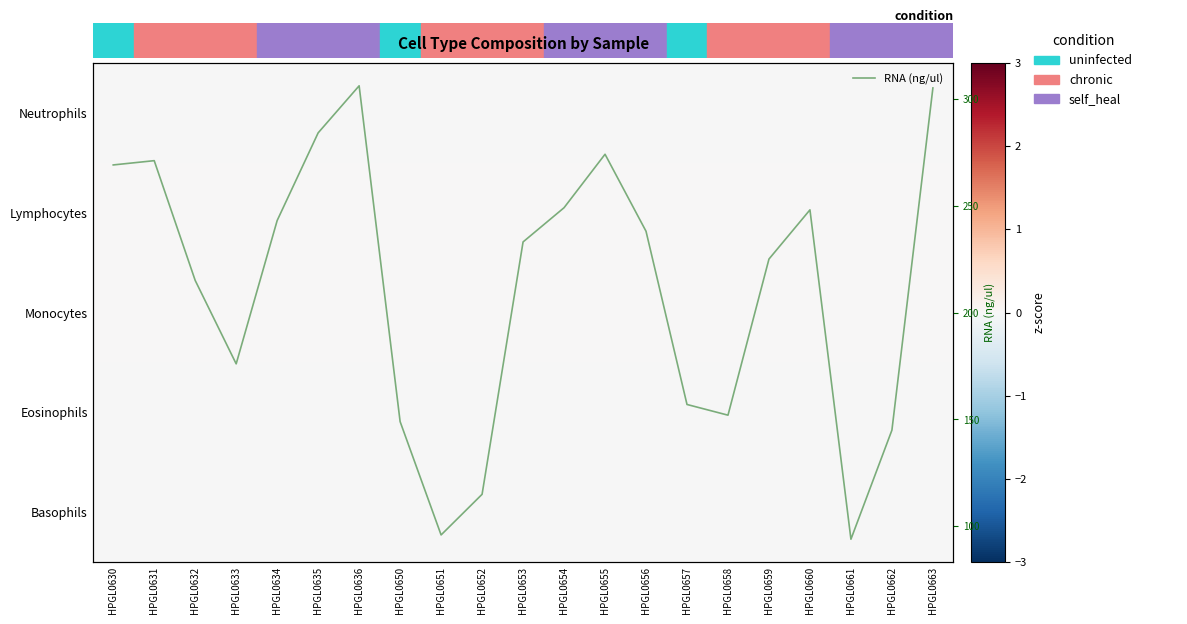

What is the lowest value of the RNA (ng/ul) series?

94